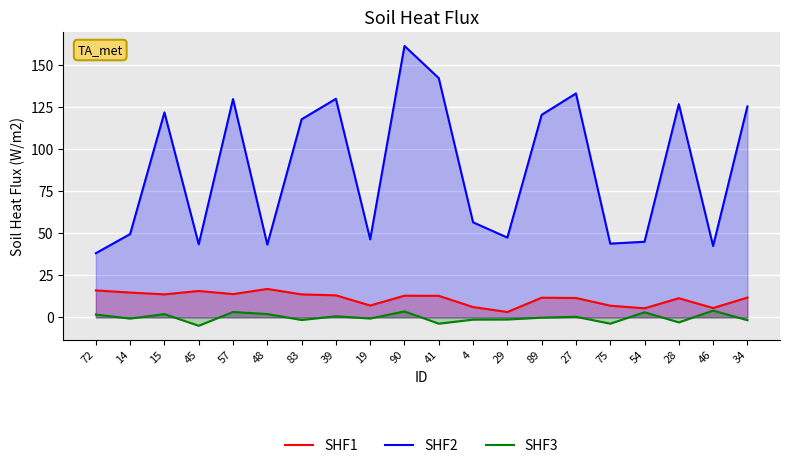

How many interior local valleys does the SHF3 series have?

7